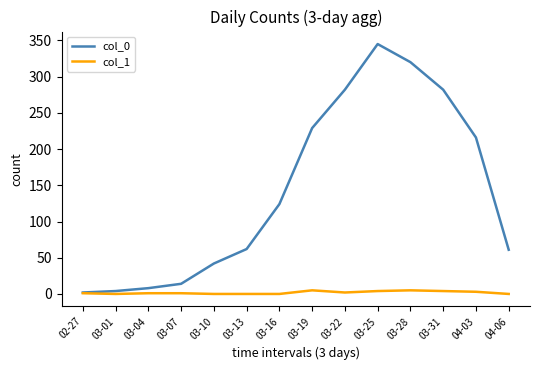

List the series in order of their peak value, highest first.

col_0, col_1